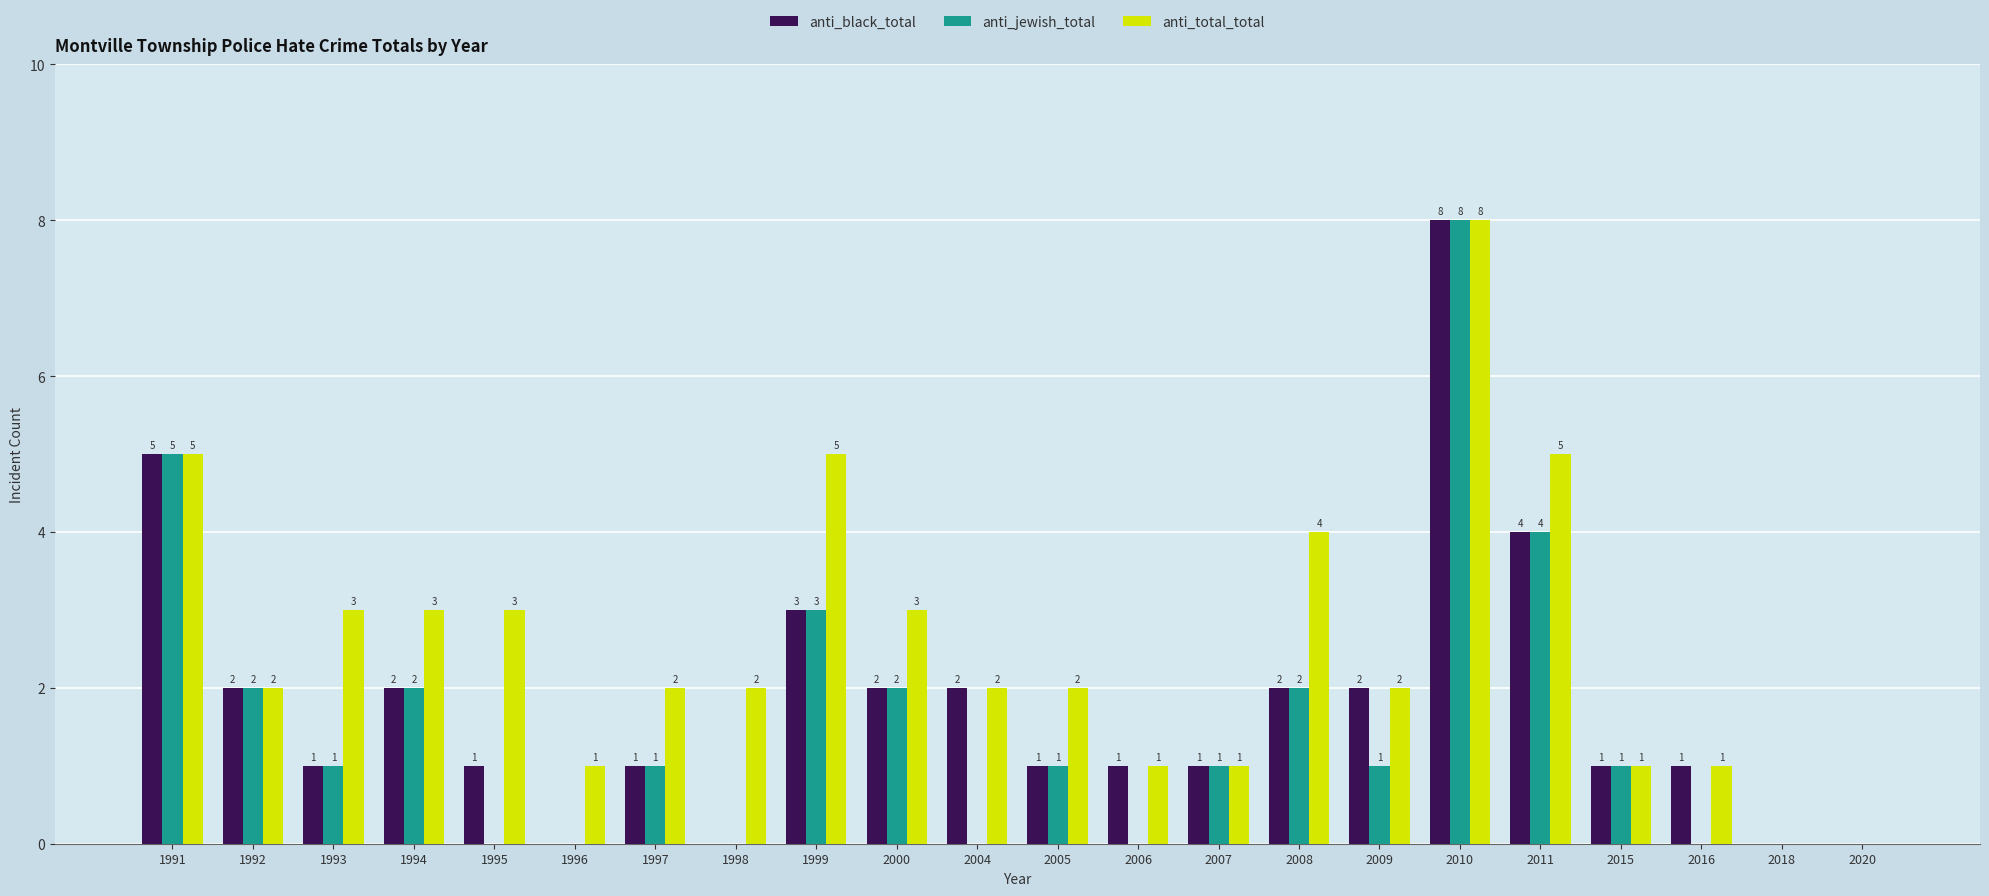

Is it true that anti_black_total equals 0 at 1996?

True